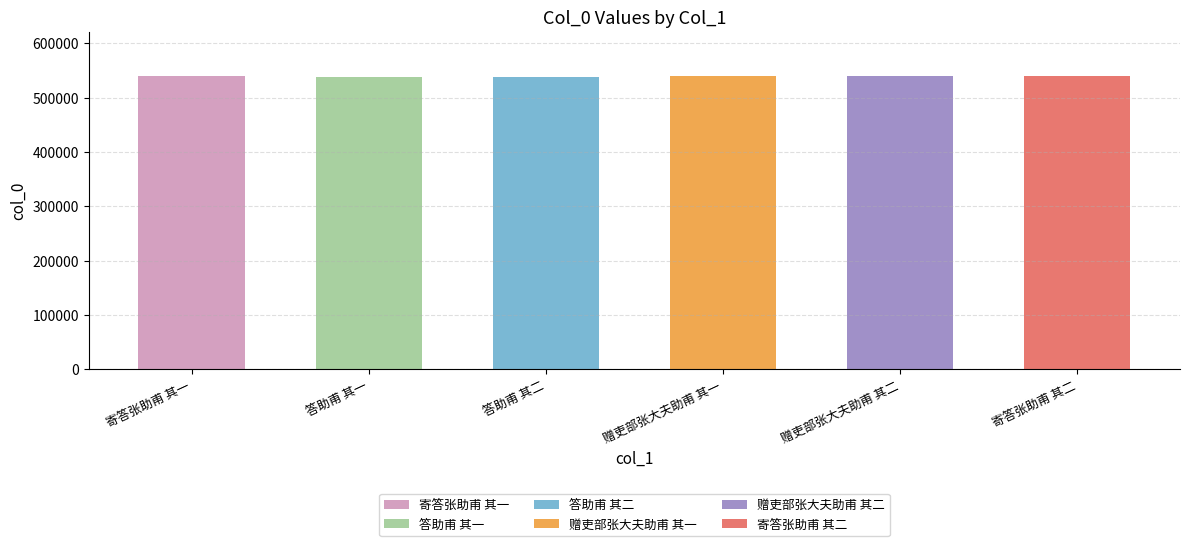

Reading left to right, what are all the values shown in this chart?

寄答张助甫 其一=539088	答助甫 其一=538596	答助甫 其二=538597	赠吏部张大夫助甫 其一=539885	赠吏部张大夫助甫 其二=539886	寄答张助甫 其二=539089